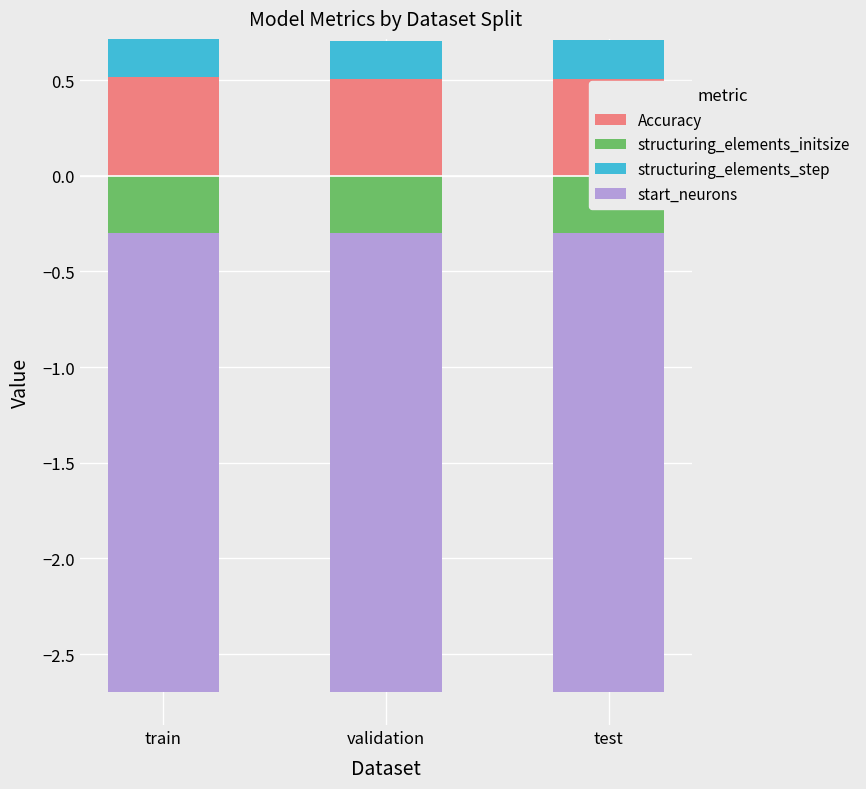

Is it true that Accuracy equals 0.5 at validation?

True